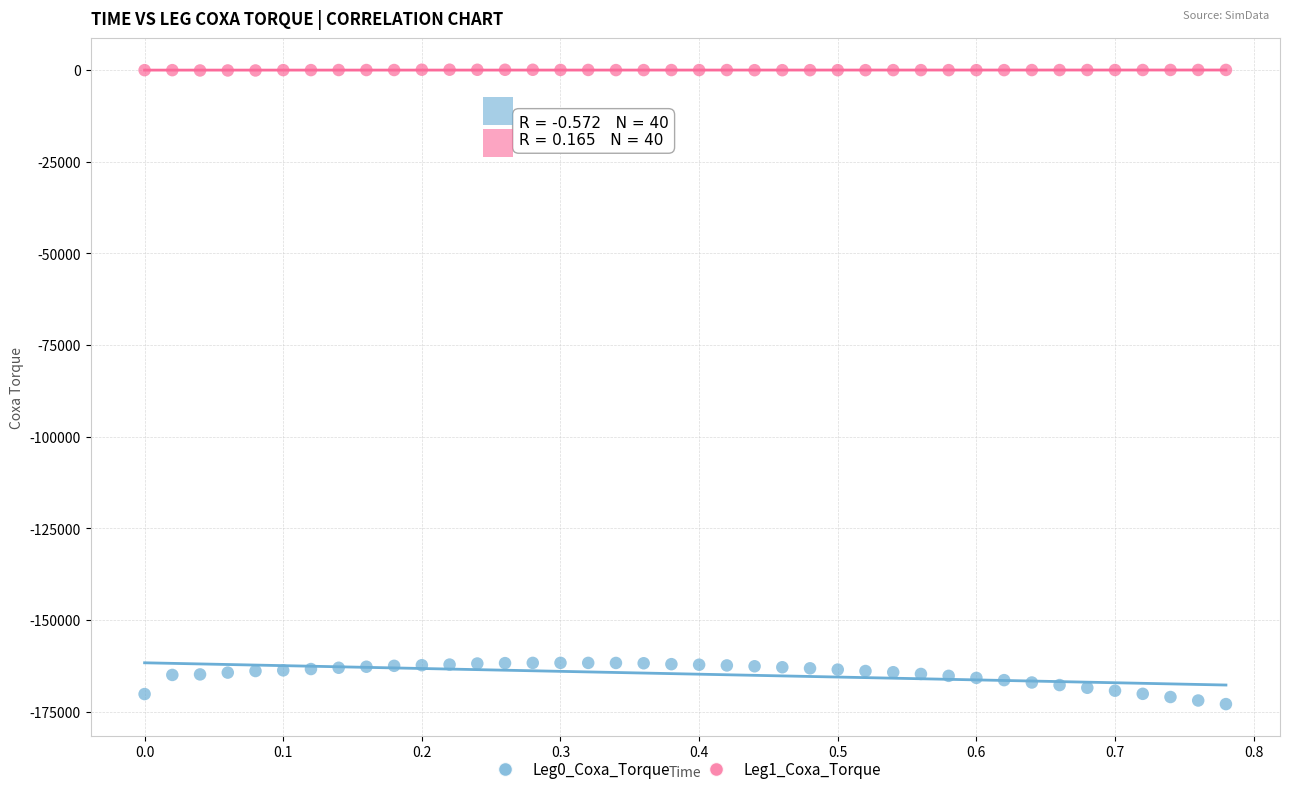

Which series reaches the maximum Y coordinate?

Leg1_Coxa_Torque